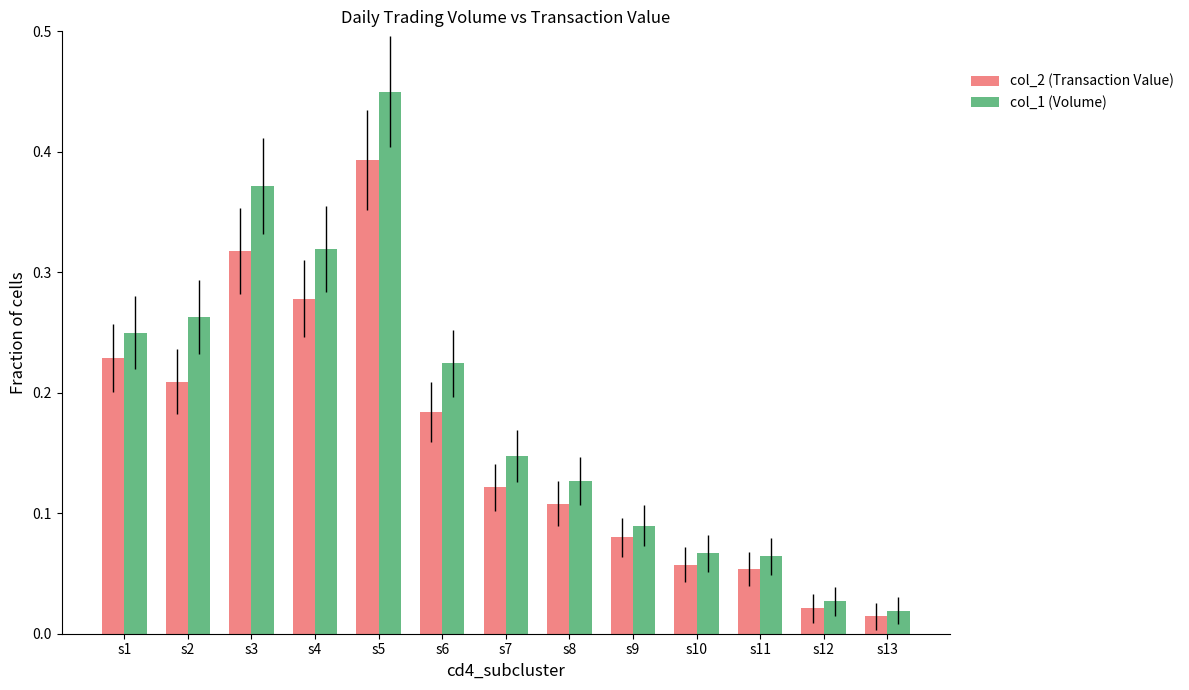

At how many categories does at least one series exceed 0?

13